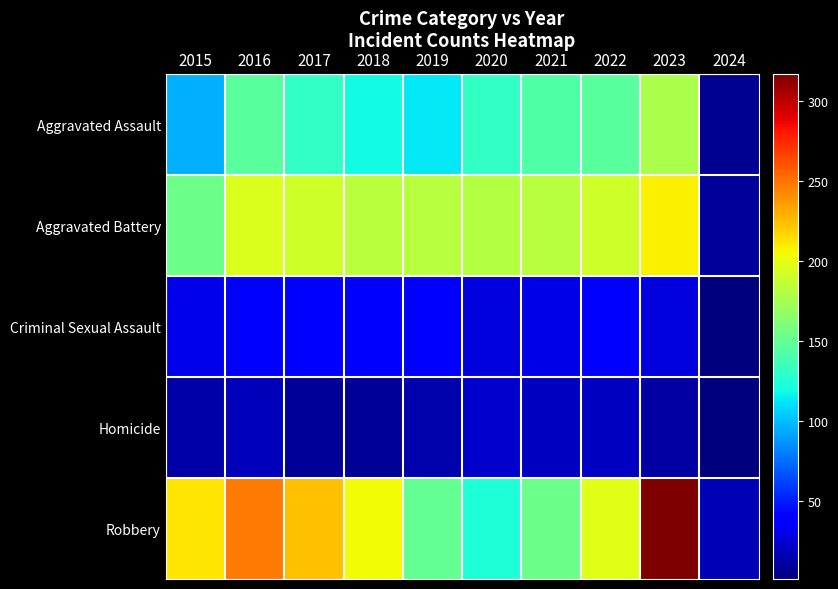

What is the spread (max minus min) of values at 2020?

158